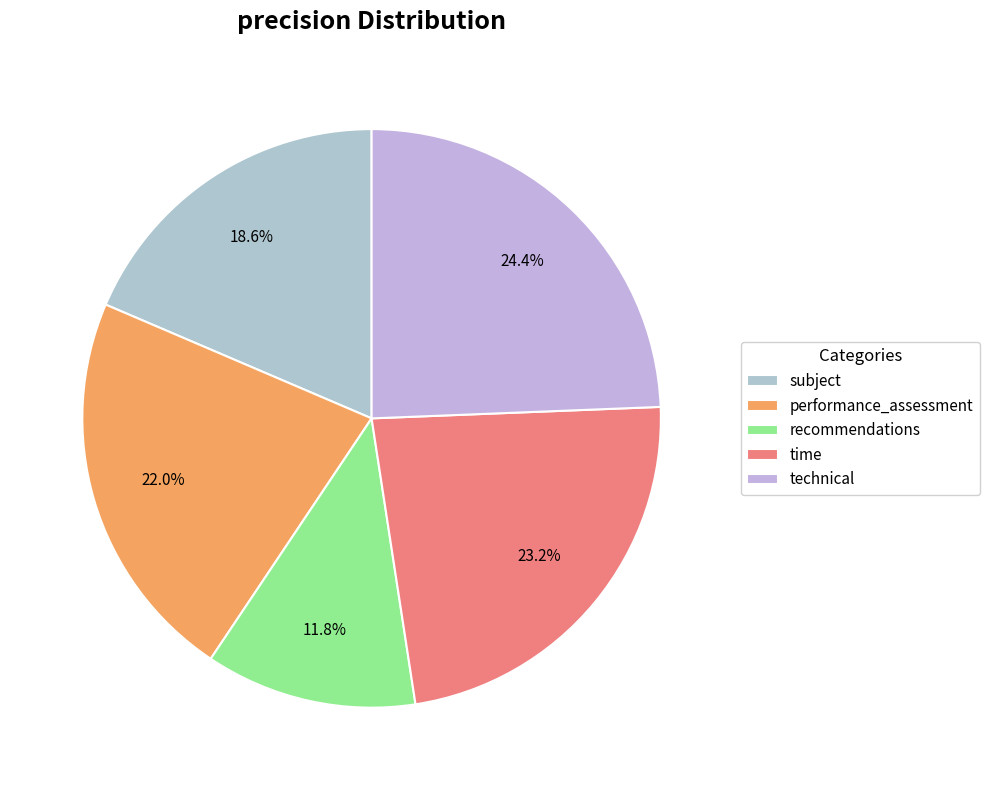

Does any single category account for the majority?

No